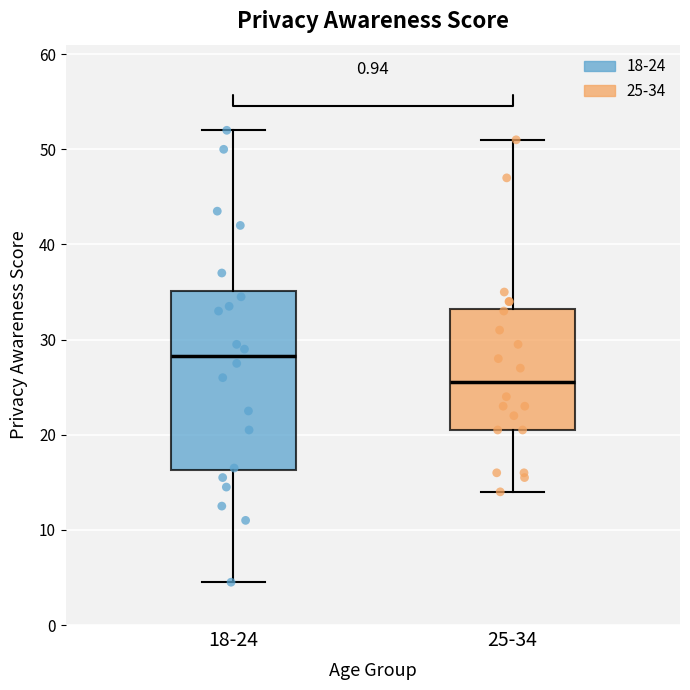

Where is the upper edge of the box for 18-24 on the y-axis? The values are not printed on the chart, so give them approximately, as read against the axis.

35